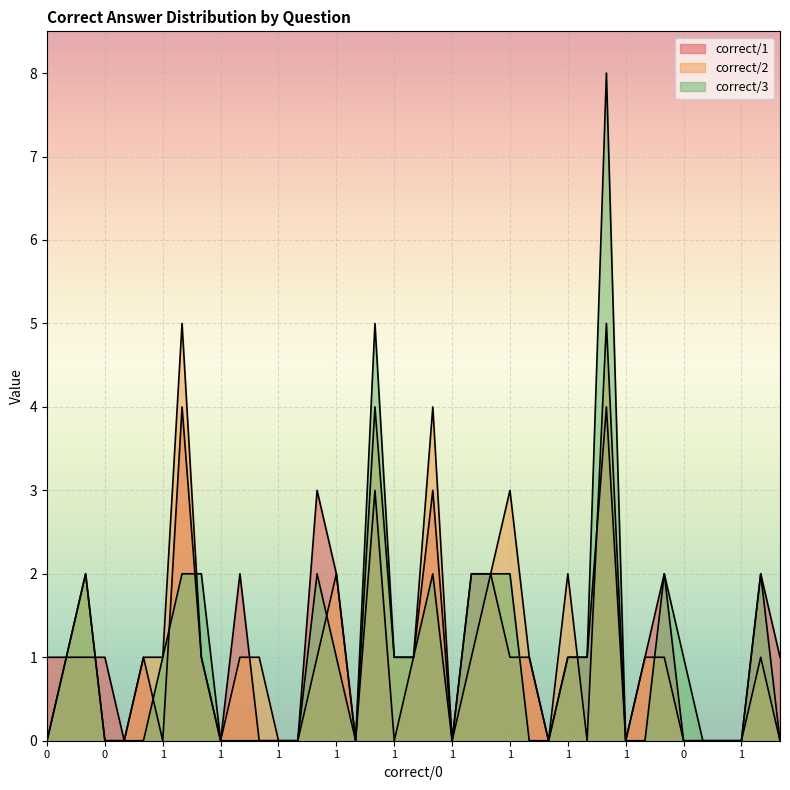

True or false: correct/1 has more than 0 points higher than both neighbors.

True